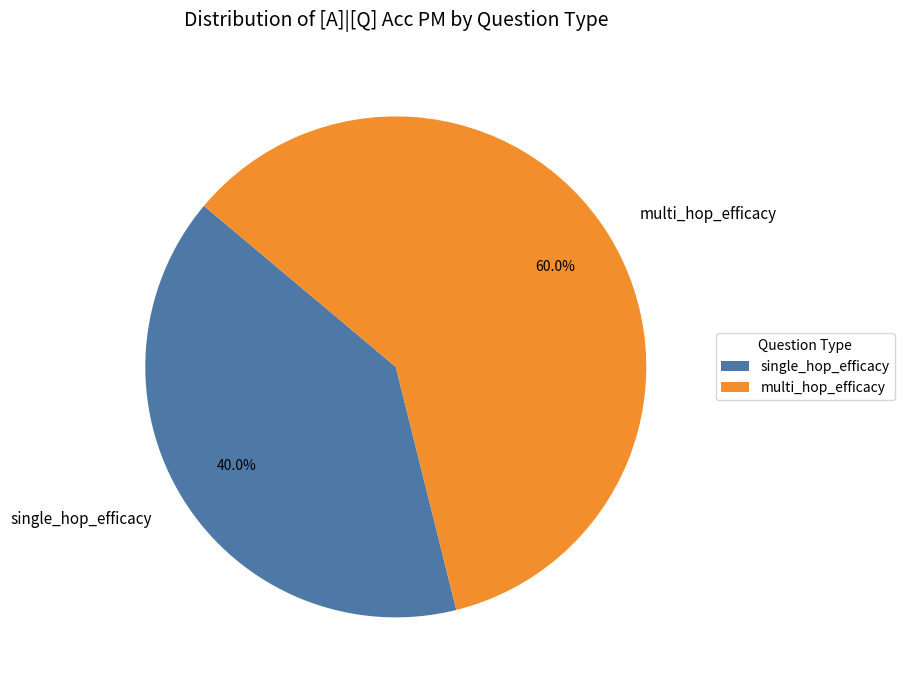

To the nearest percent, what is the combined percentage of single_hop_efficacy and multi_hop_efficacy?

100%